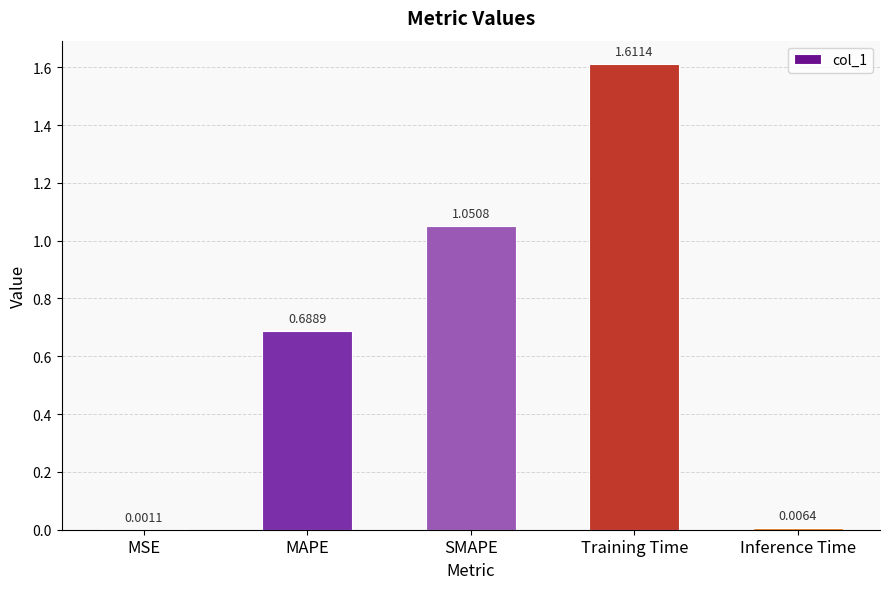

What is the sum of all values?

3.4